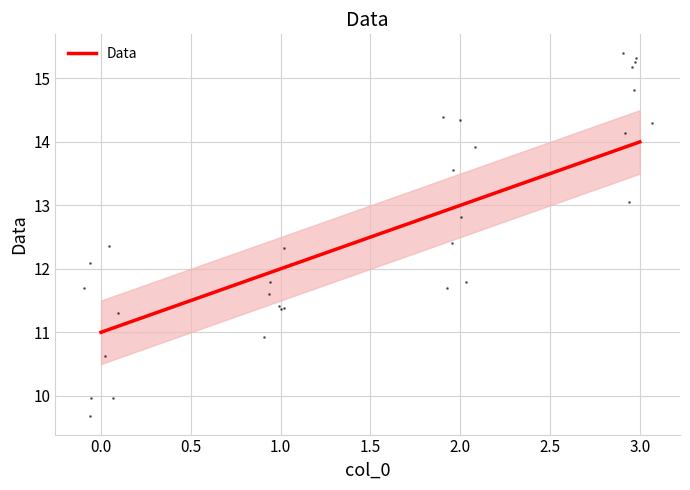

What is the minimum value shown in the chart?

11